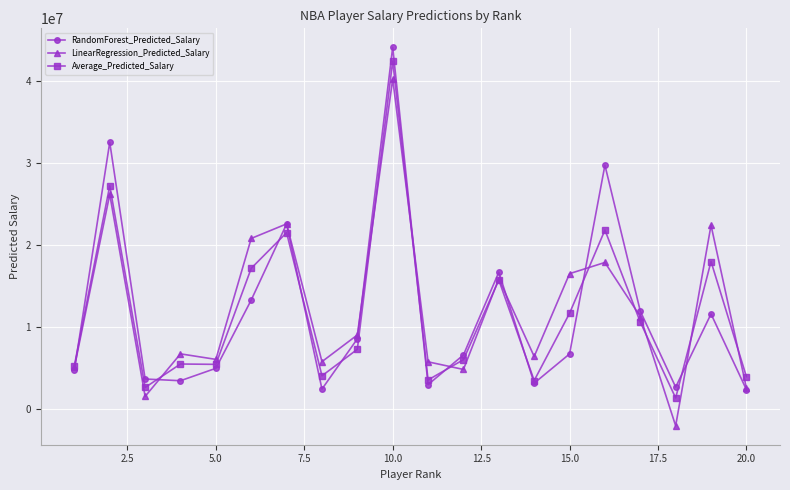

True or false: RandomForest_Predicted_Salary has more than 2 interior local peaks.

True